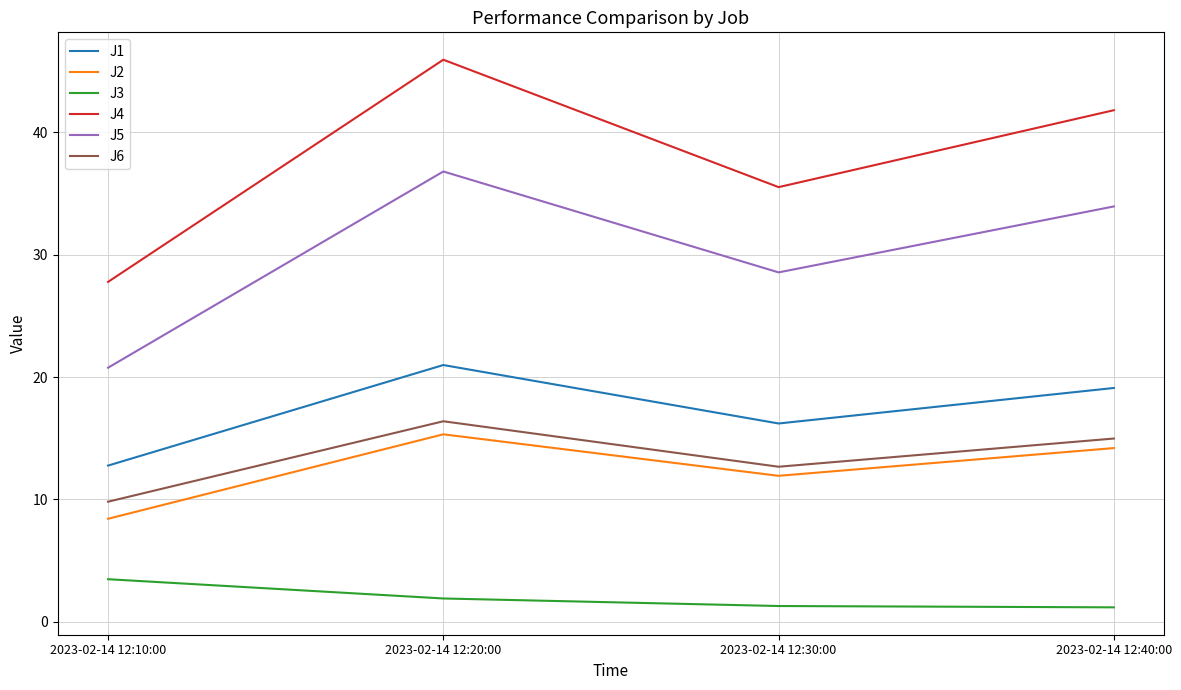

Where does the J4 series first go above 41?

2023-02-14 12:20:00